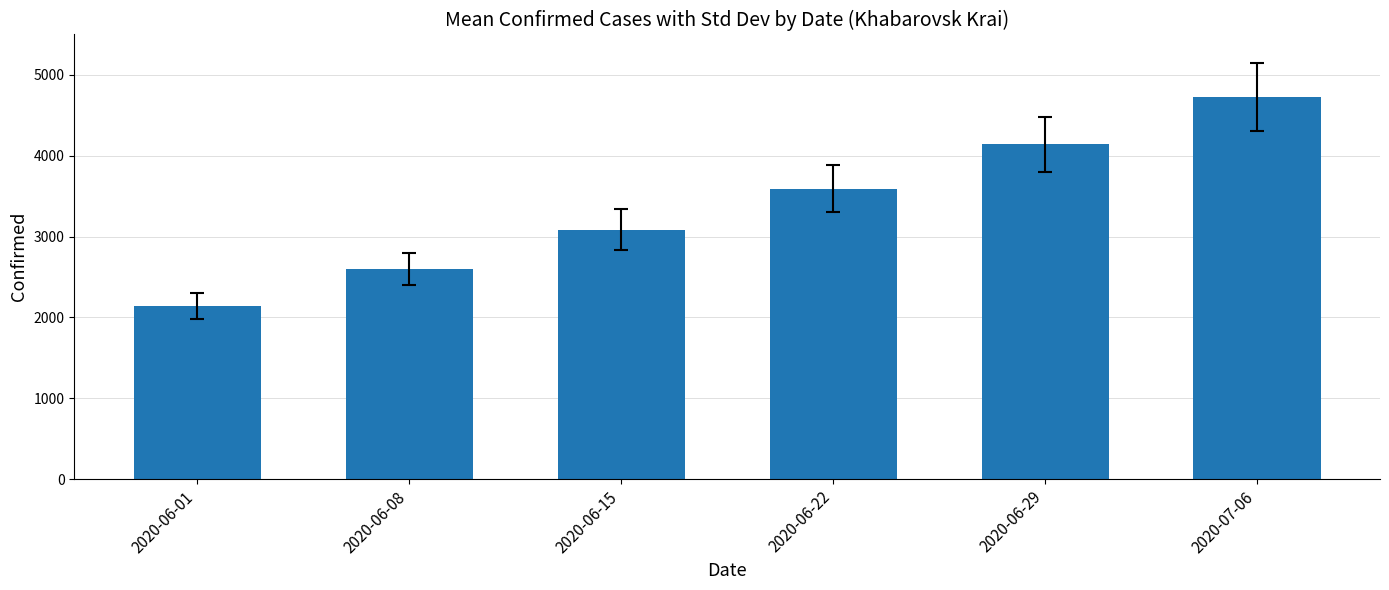

What is the label of the 5th bar from the left?

2020-06-29